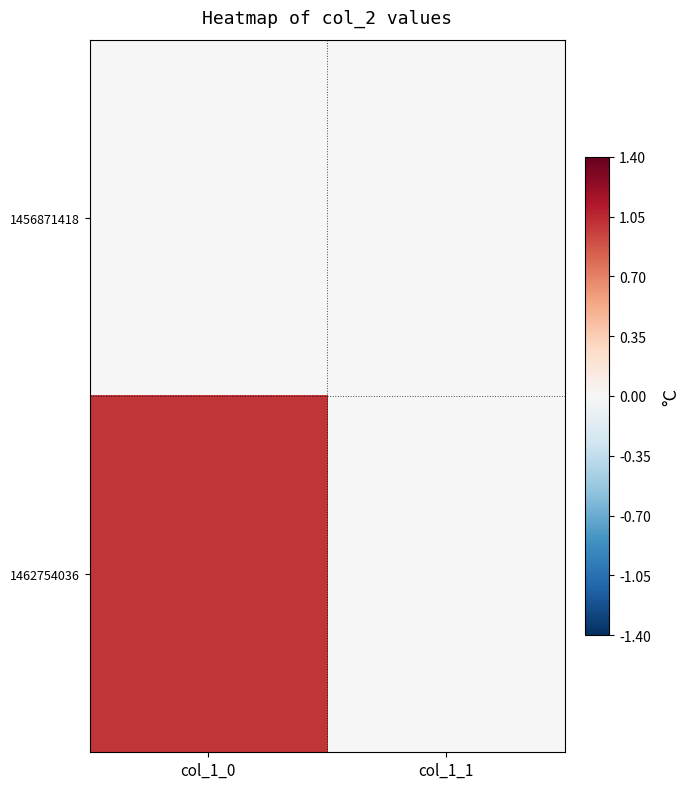

Reading left to right, what are all the values shown in this chart?

1456871418: col_1_0=0	col_1_1=0
1462754036: col_1_0=1	col_1_1=0